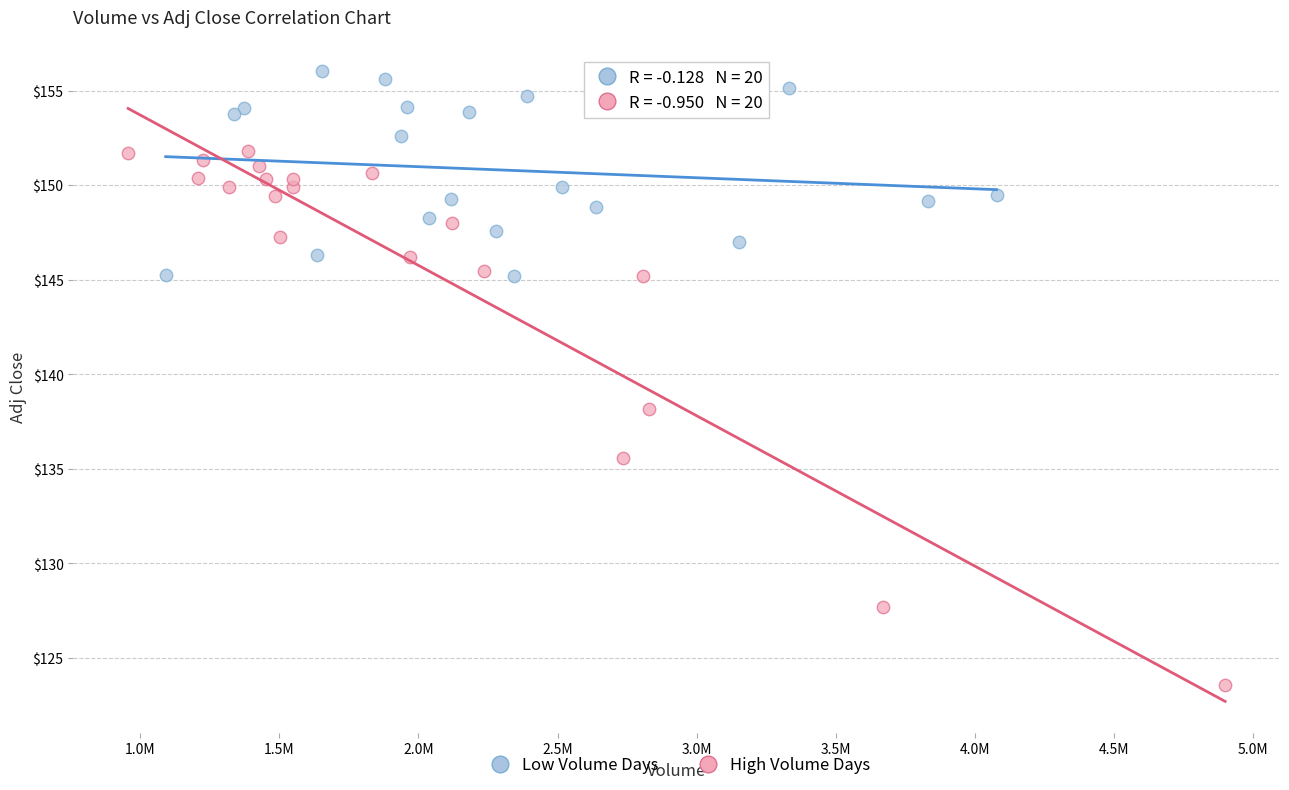

Which series reaches the minimum Y coordinate?

High Volume Days